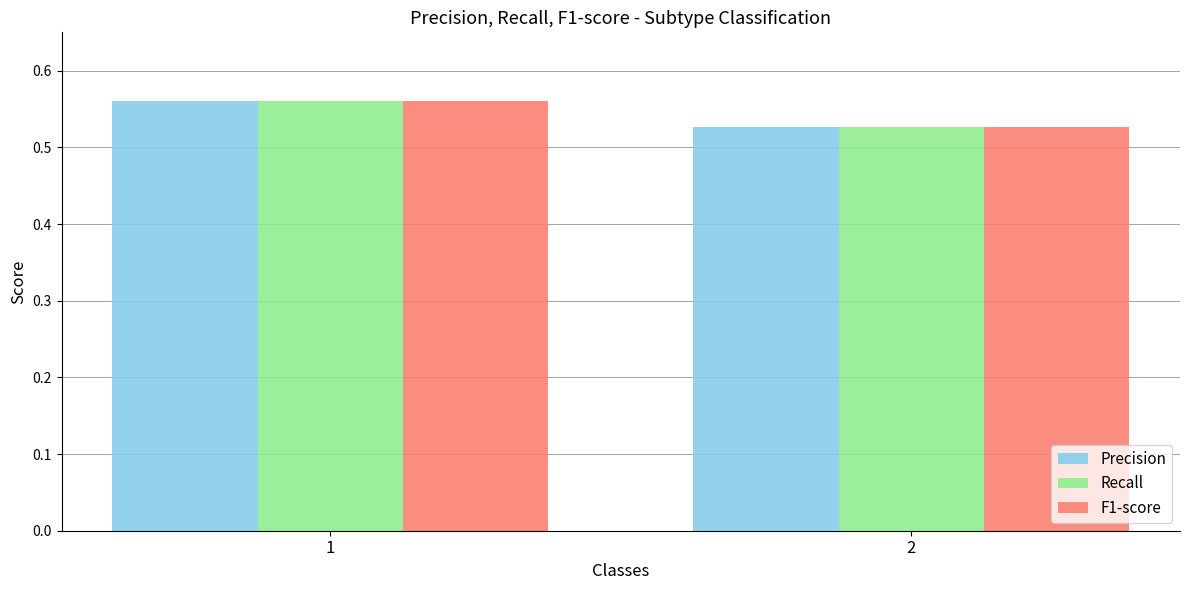

How many Precision values are between 0 and 1?

2